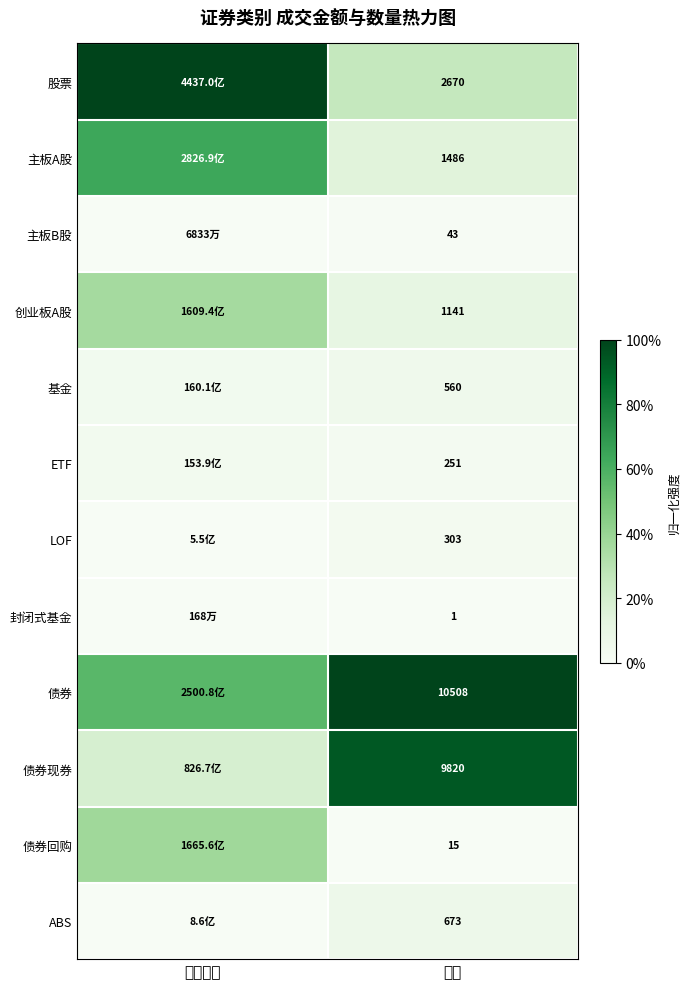

At how many categories does at least one series exceed 0?

2